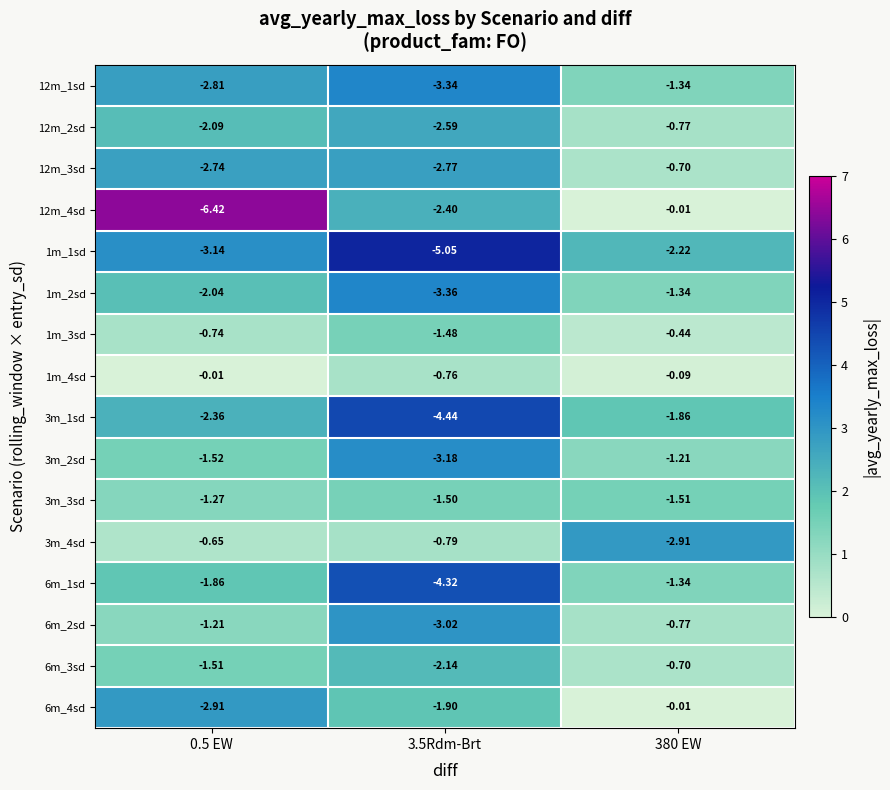

Is the value of 3m_2sd at 380 EW greater than the value of 3m_3sd at 0.5 EW?

Yes